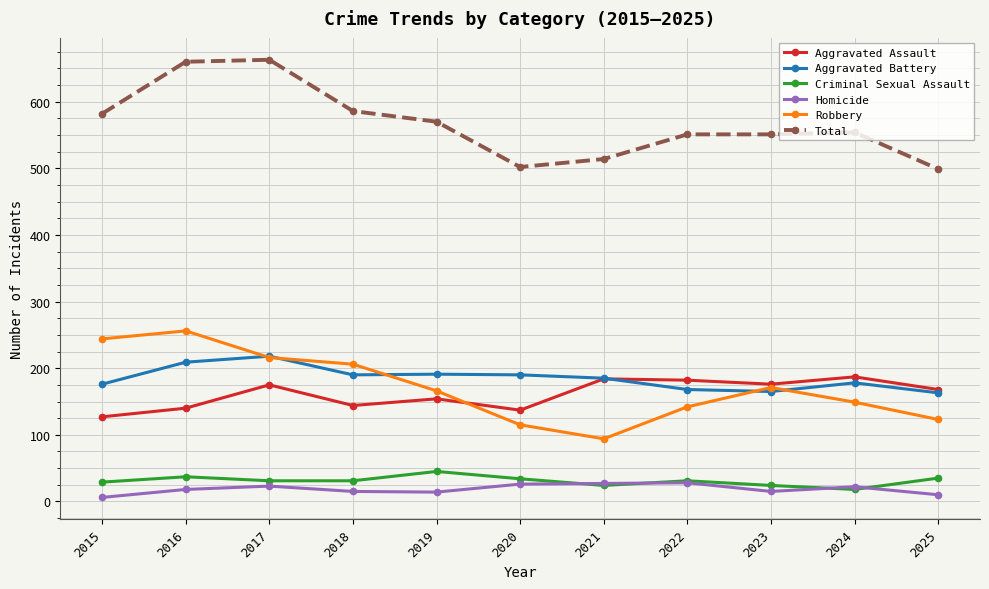

What is the total value across all series at 2022?

1102